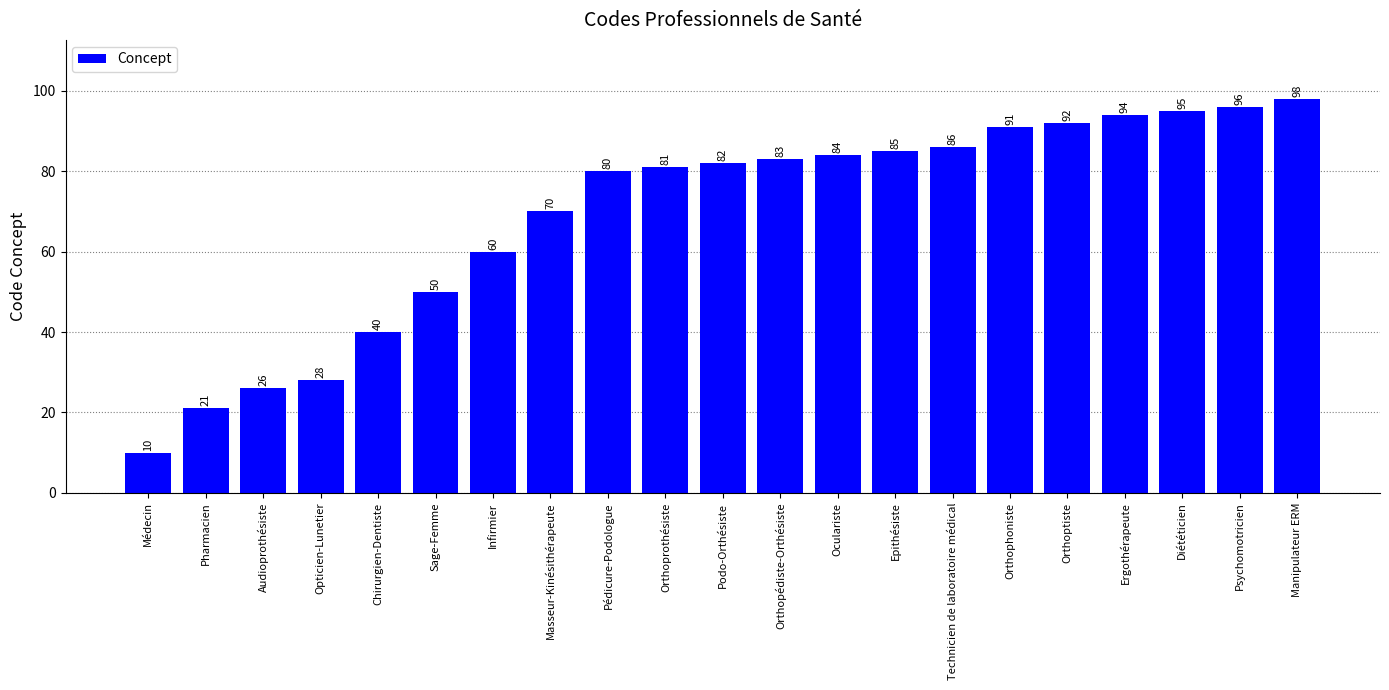

Reading left to right, transcribe all the data shown in this chart.

10	21	26	28	40	50	60	70	80	81	82	83	84	85	86	91	92	94	95	96	98